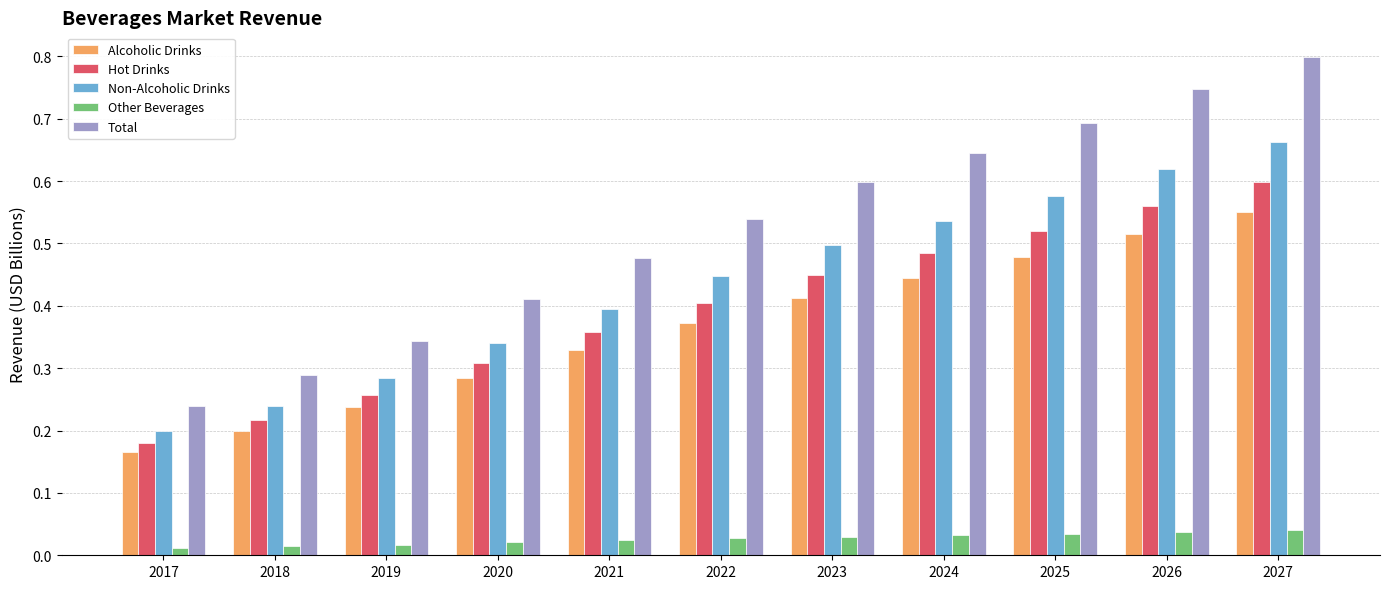

How many data points does each series have?

11